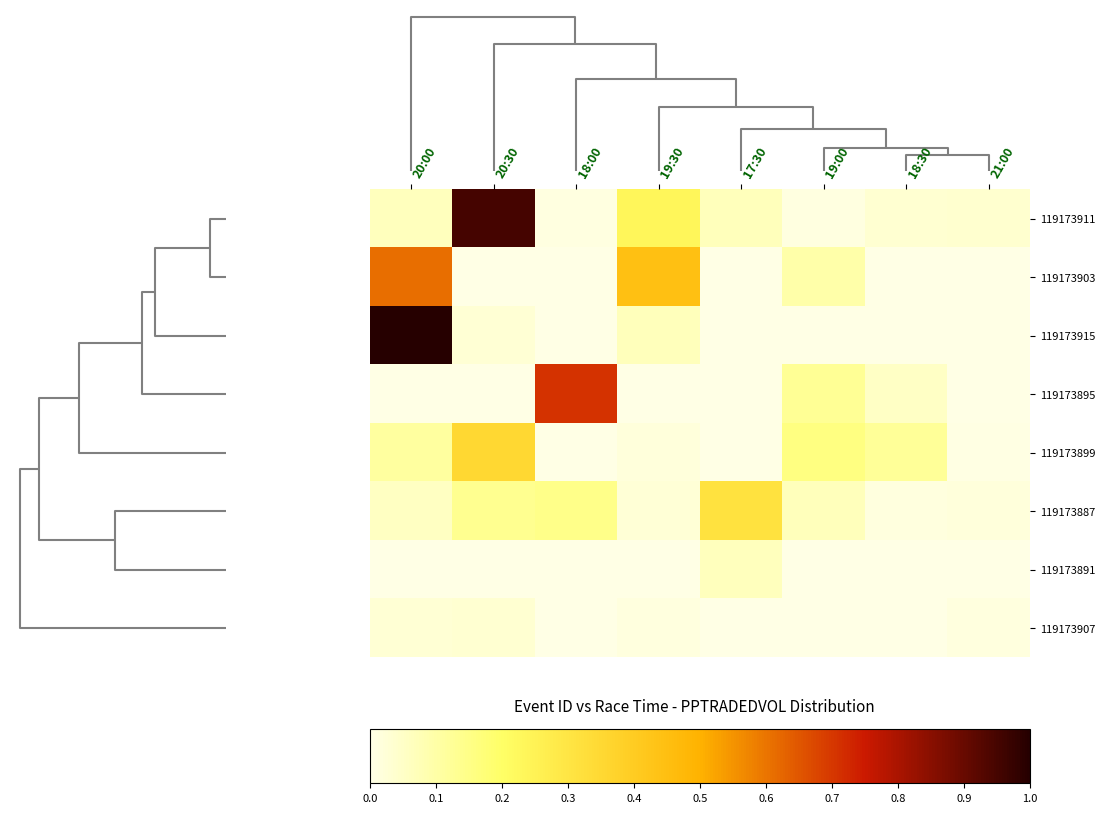

Reading left to right, what are all the values shown in this chart?

row_0: 0.1	1.0	0.0	0.2	0.1	0.0	0.0	0.0
row_1: 0.6	0.0	0.0	0.4	0.0	0.1	0.0	0.0
row_2: 1.0	0.0	0.0	0.1	0.0	0.0	0.0	0.0
row_3: 0.0	0.0	0.7	0.0	0.0	0.1	0.1	0.0
row_4: 0.1	0.4	0.0	0.0	0.0	0.2	0.1	0.0
row_5: 0.1	0.1	0.1	0.0	0.3	0.1	0.0	0.0
row_6: 0.0	0.0	0.0	0.0	0.1	0.0	0.0	0.0
row_7: 0.0	0.0	0.0	0.0	0.0	0.0	0.0	0.0